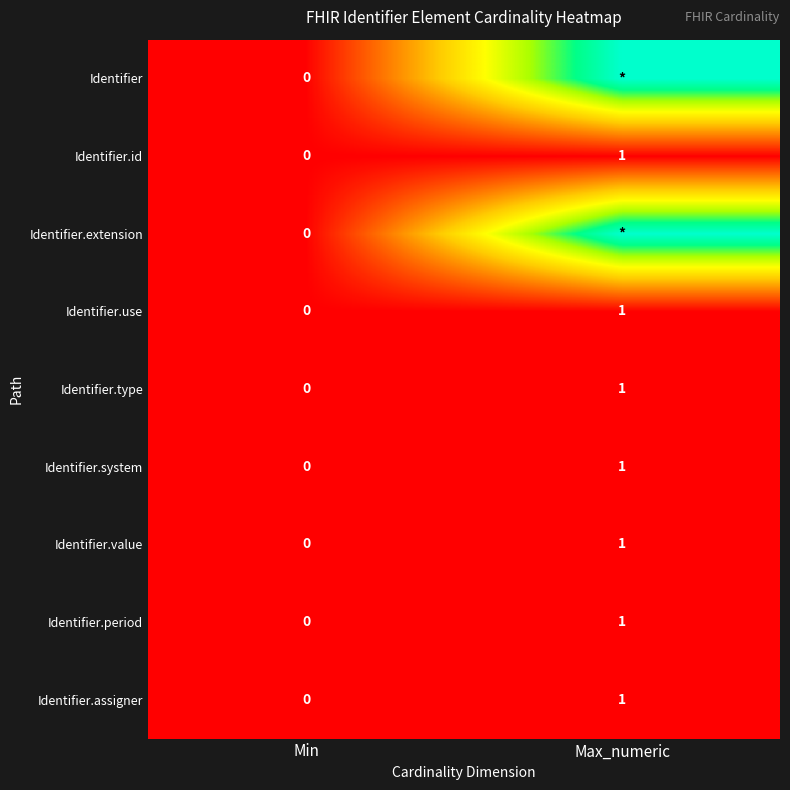

At which label does Identifier.period reach its peak?

Max_numeric